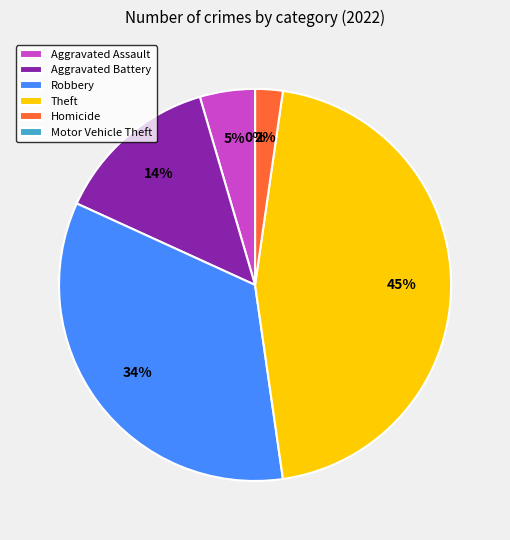

Does any single category account for the majority?

No